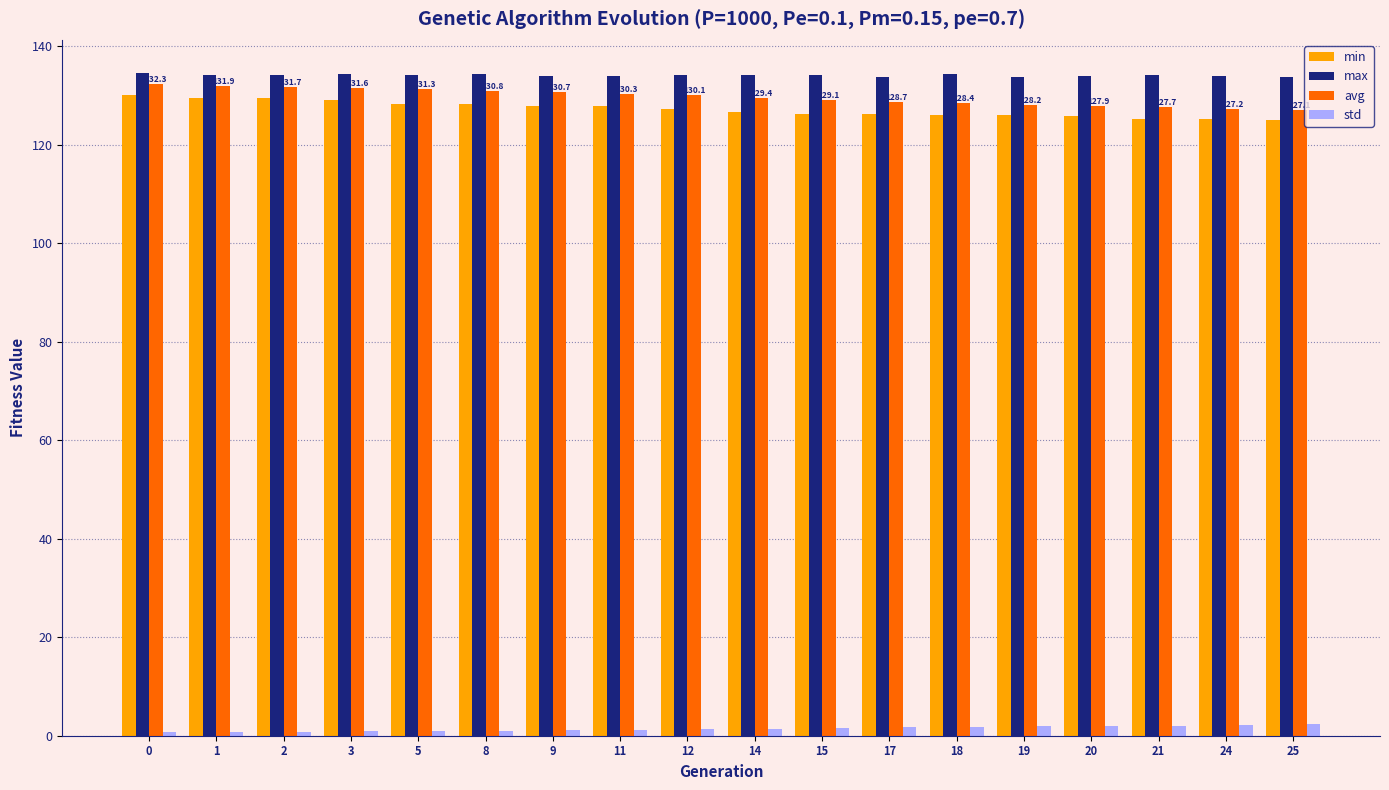

How many bars are there in each group?

4